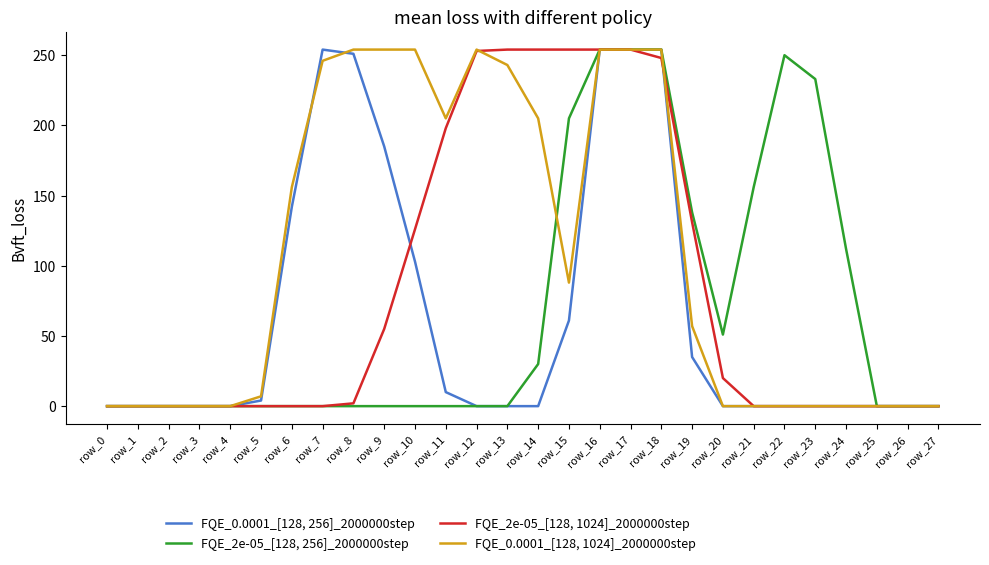

What is the maximum value shown in the chart?

254